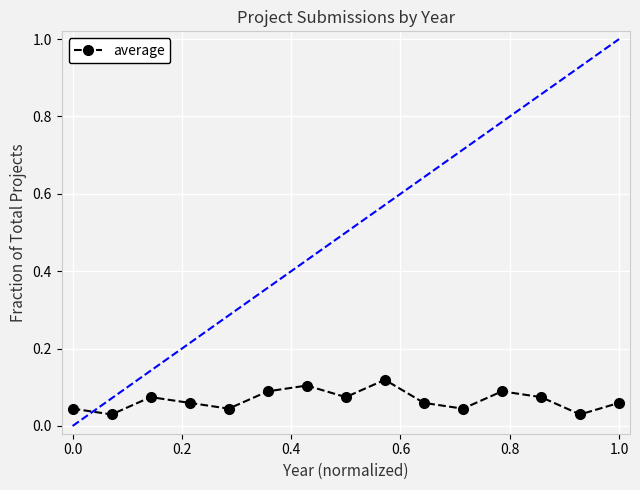

True or false: there are more than 1 points higher than both neighbors.

True